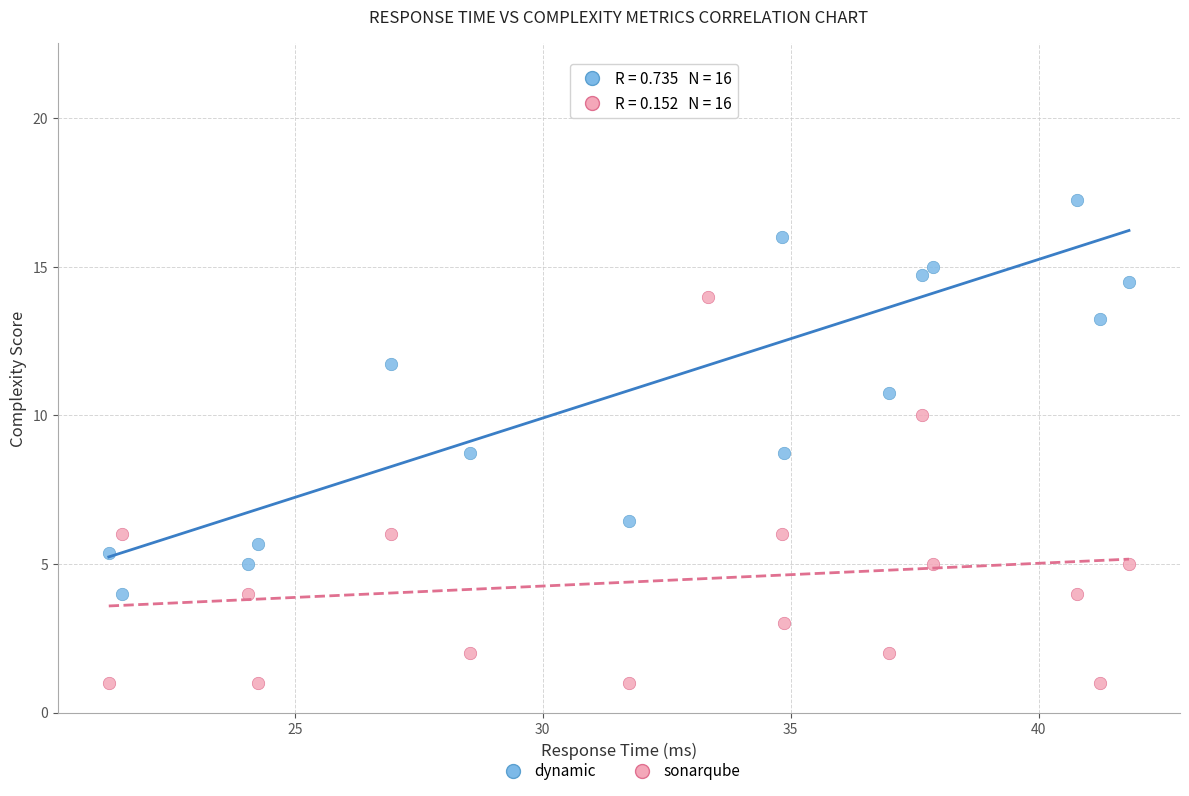

Which series has the largest Y range (max minus min)?

dynamic